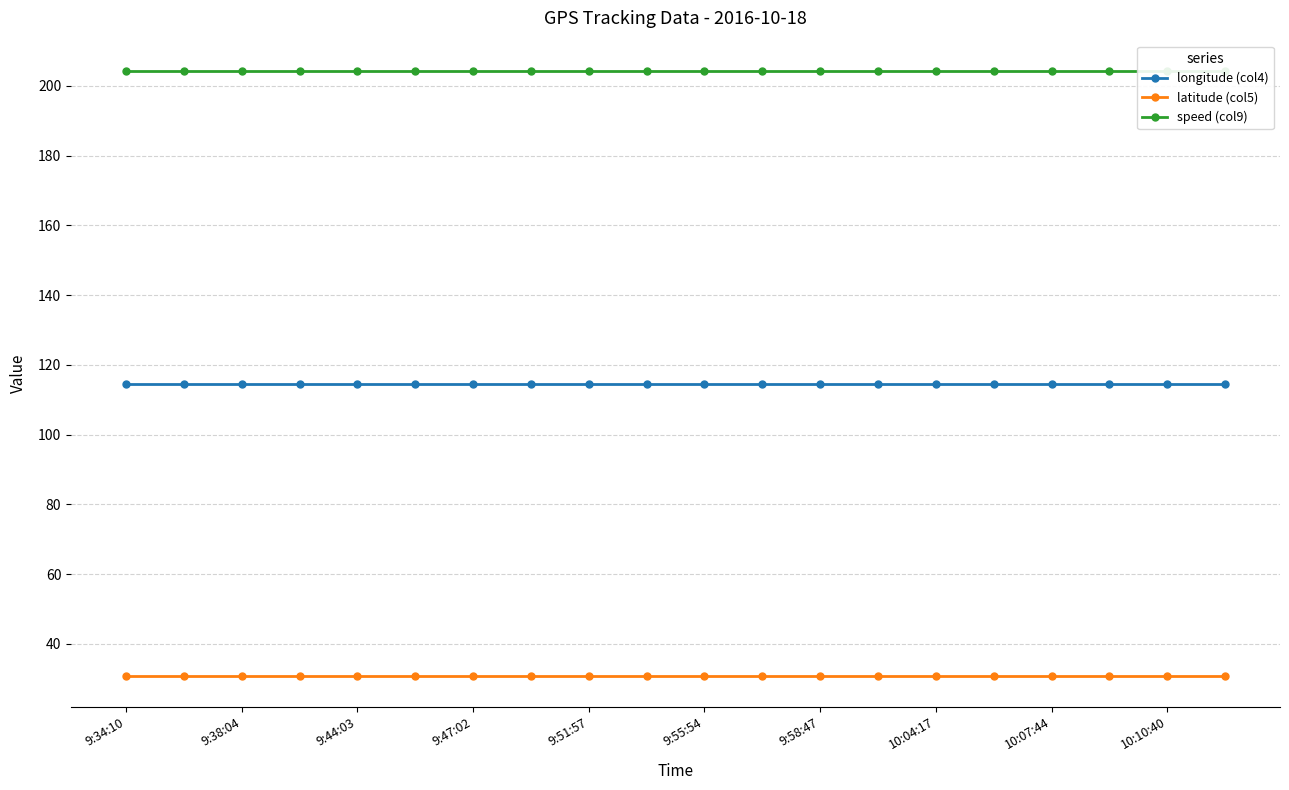

True or false: latitude (col5) and longitude (col4) intersect in this chart.

False